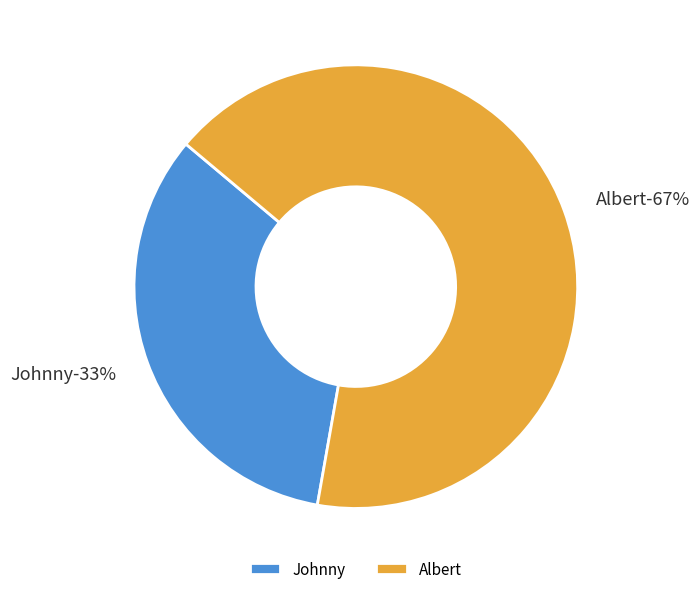

To the nearest percent, what is the combined percentage of Albert and Johnny?

100%